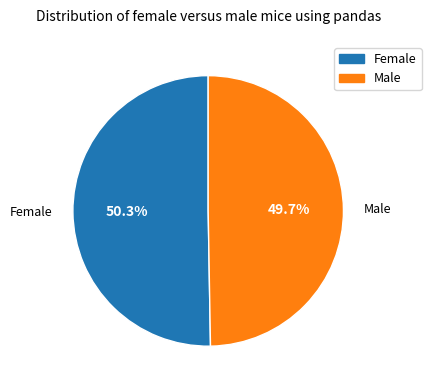

Which category has the smallest portion of the pie?

Male